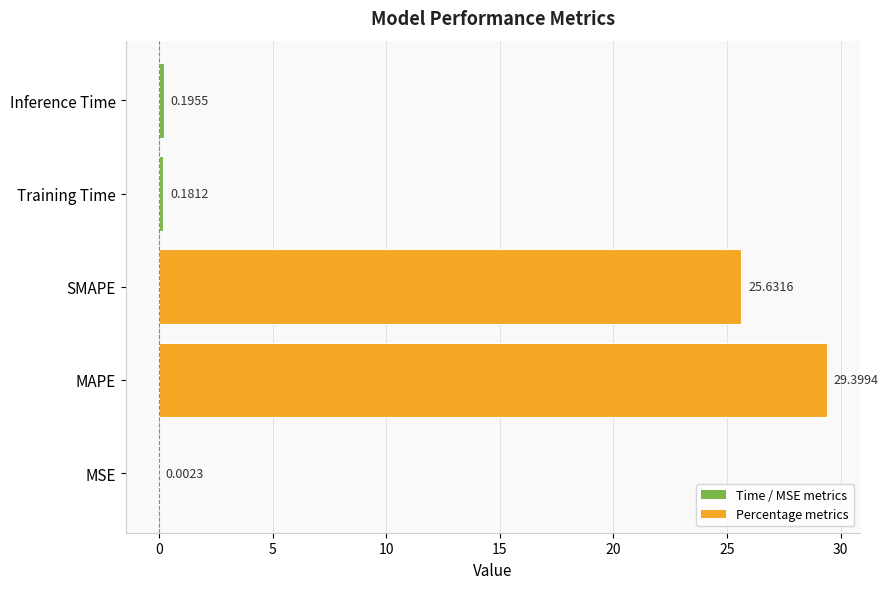

What is the change in value from MAPE to Training Time?

-29.2